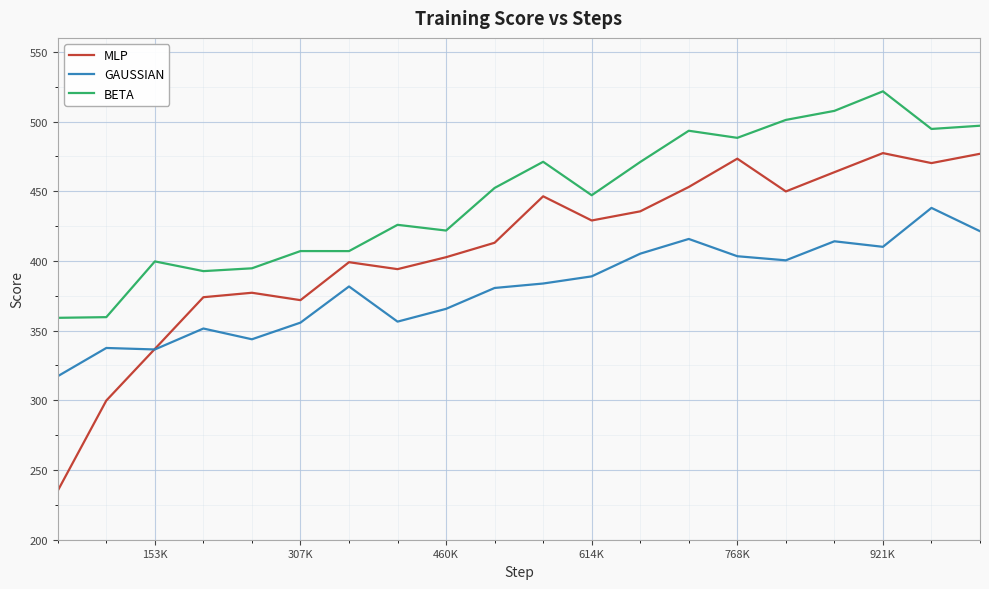

True or false: GAUSSIAN and BETA cross at least once.

False